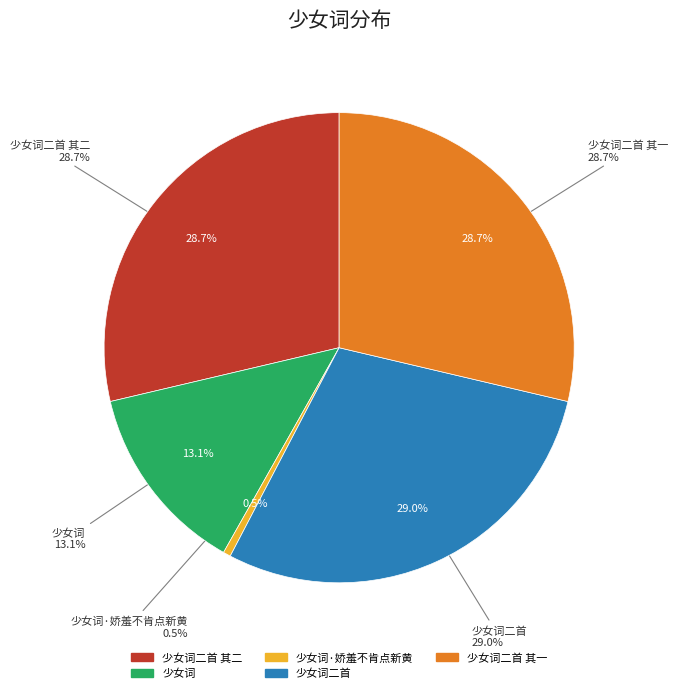

Is the sum of 少女词 and 少女词二首 其二 greater than half?

No